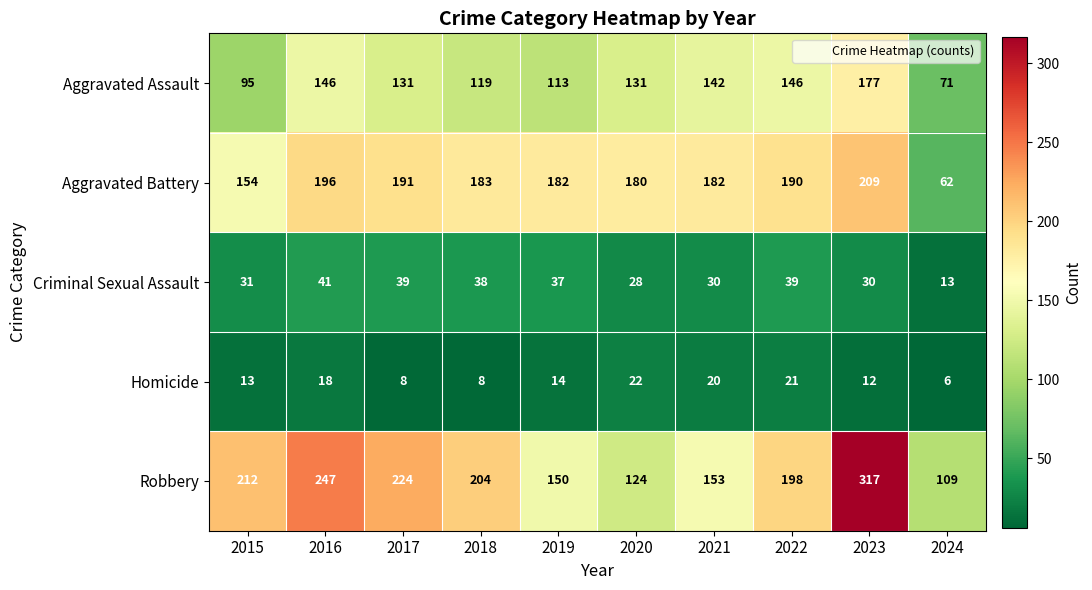

Where does the Aggravated Battery series first go above 183?

2016